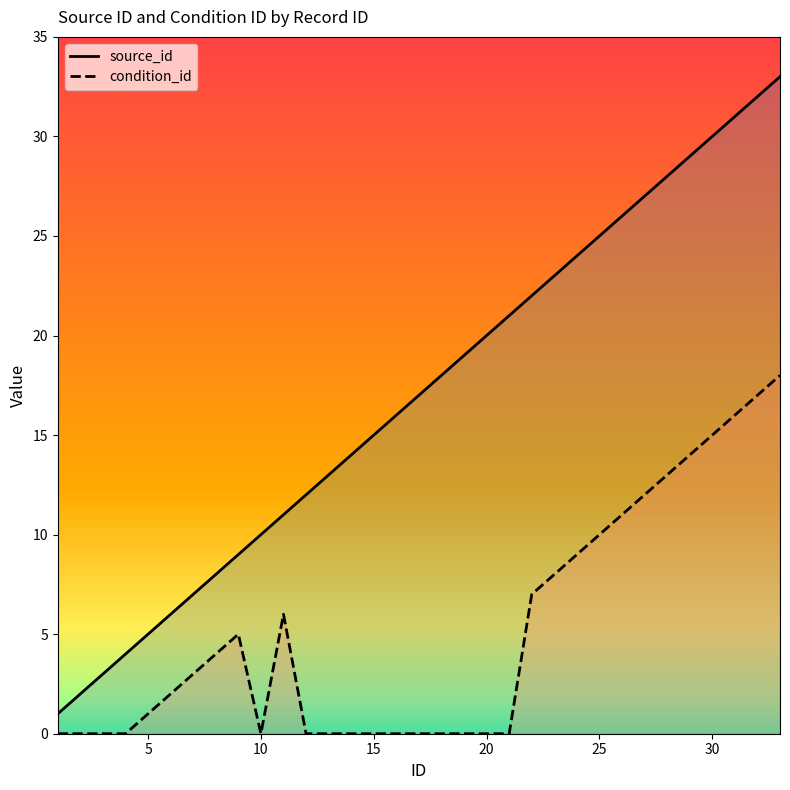

What is the sum of the source_id values at 20 and 5?

25